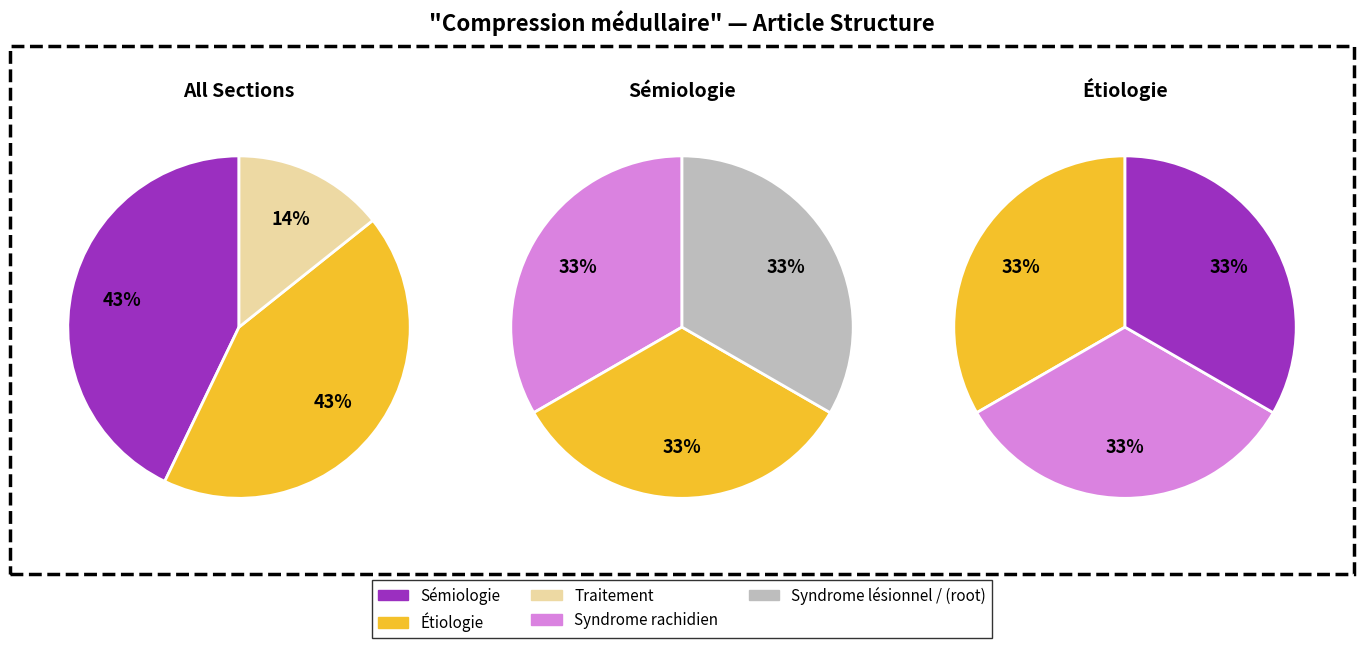

Which category has the smallest portion of the pie?

Traitement